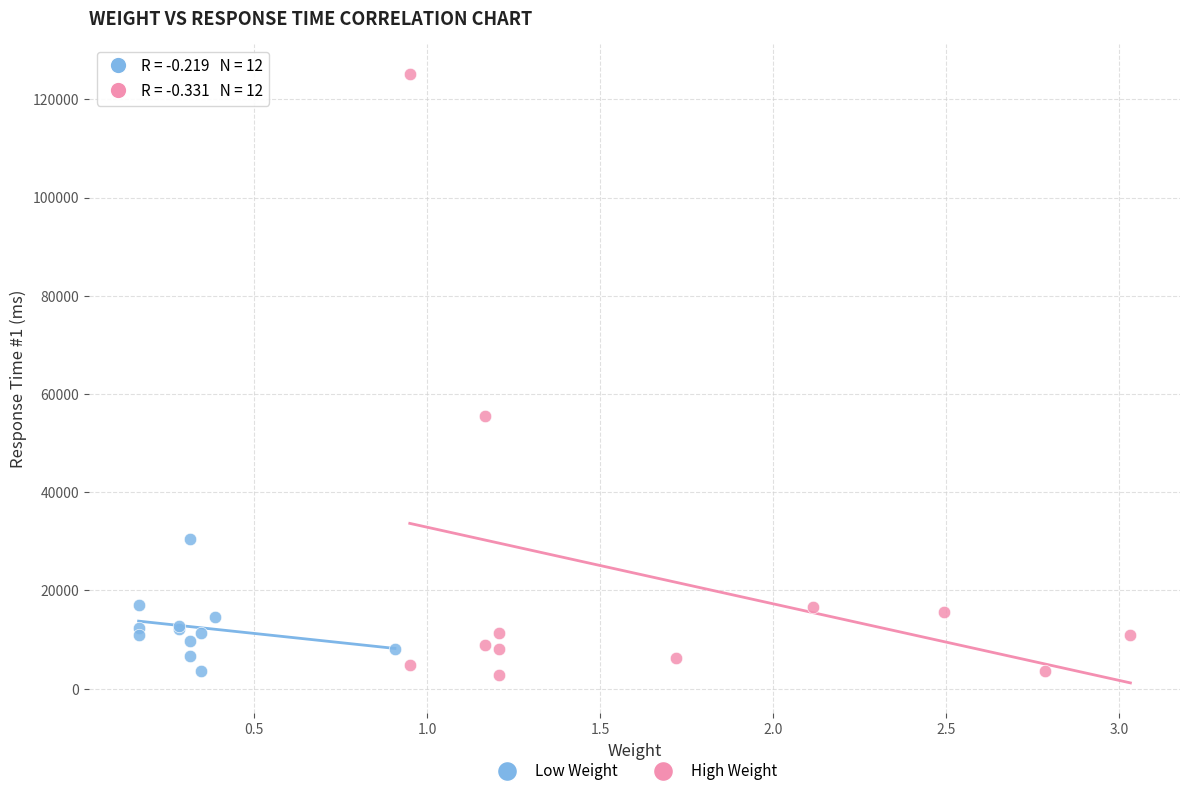

Which series contains the highest Y value?

High Weight